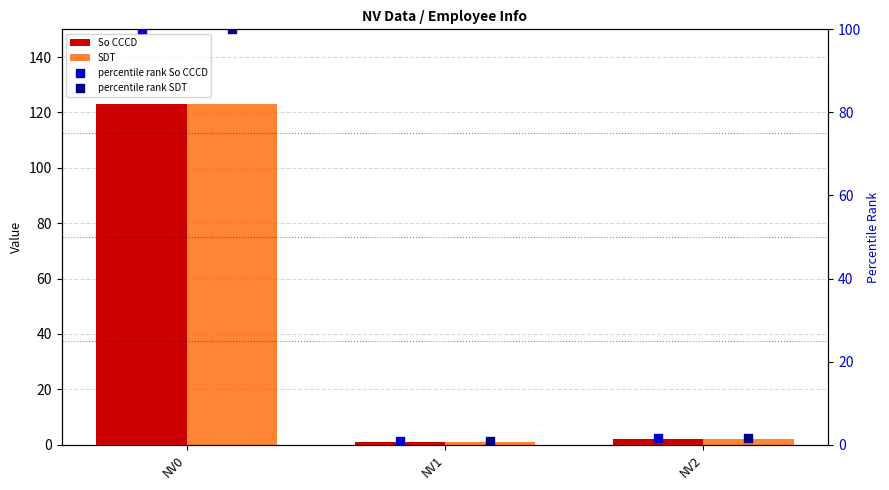

What are all the series names shown in the legend?

So CCCD, SDT, percentile rank So CCCD, percentile rank SDT